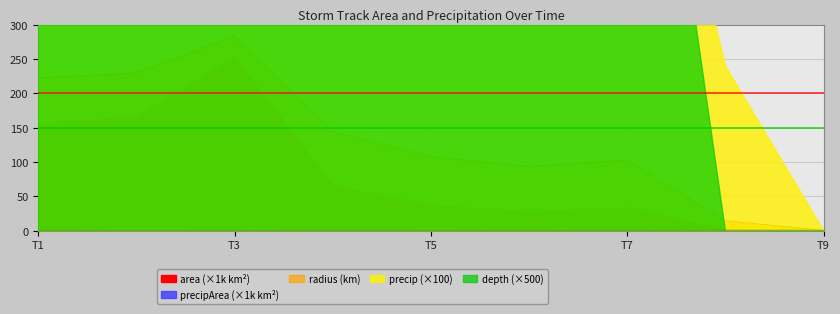

How many data points in precipArea are above 4?

5